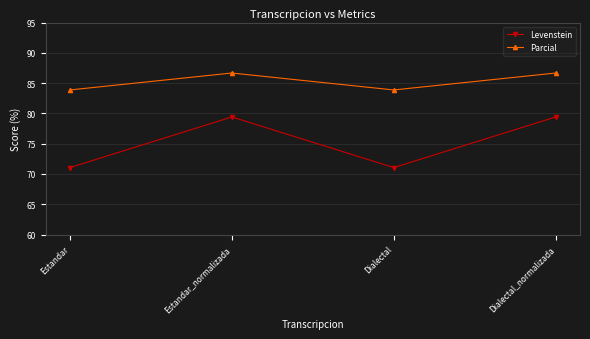

Which series has the widest spread of values?

Levenstein